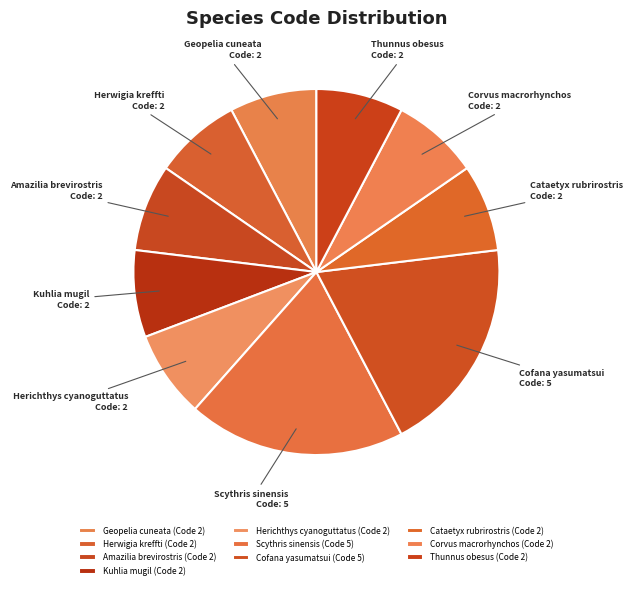

Is there any slice that represents more than half of the pie?

No